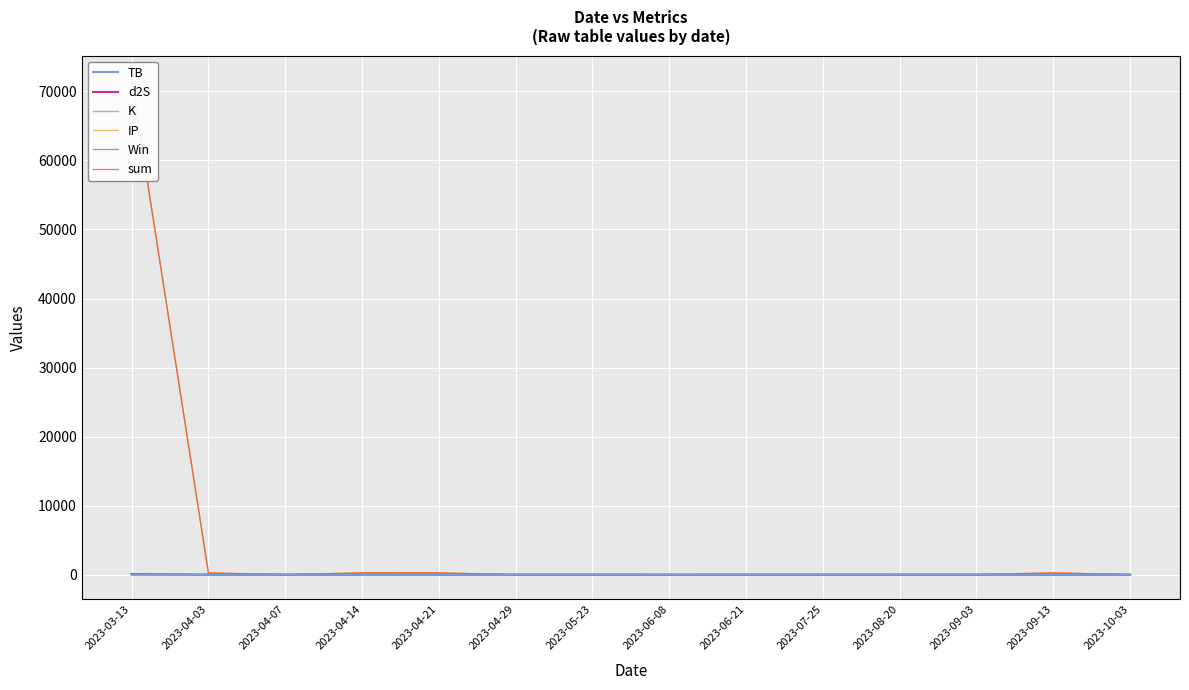

The IP series shows 6.5 at 2023-07-25. True or false?

True